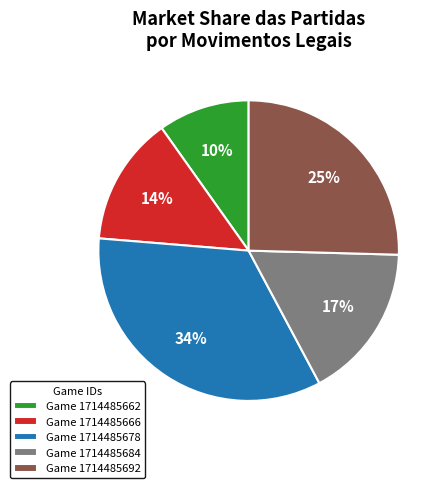

What percentage is the Game 1714485684 slice, to the nearest percent?

17%